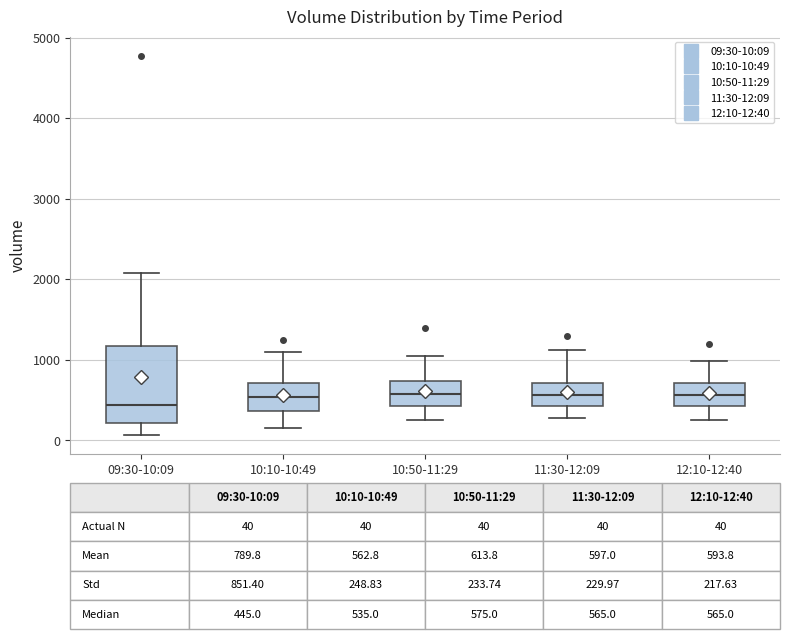

Comparing the boxes themselves (not the whiskers), which one is the tallest?

09:30-10:09